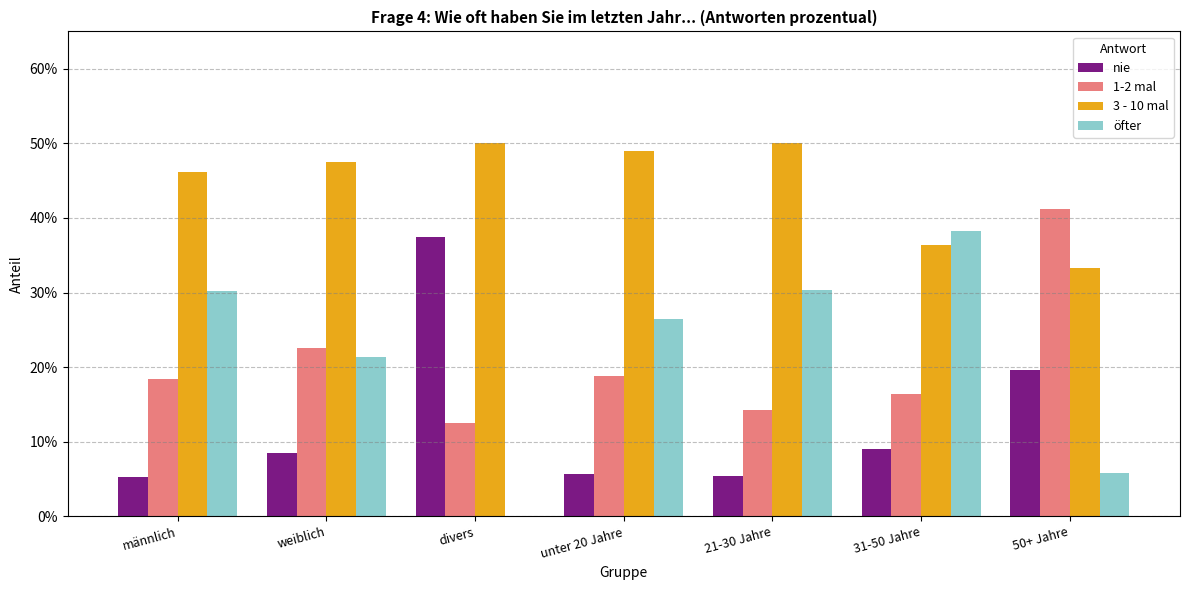

Count the 1-2 mal values in the range 0 to 1.

7